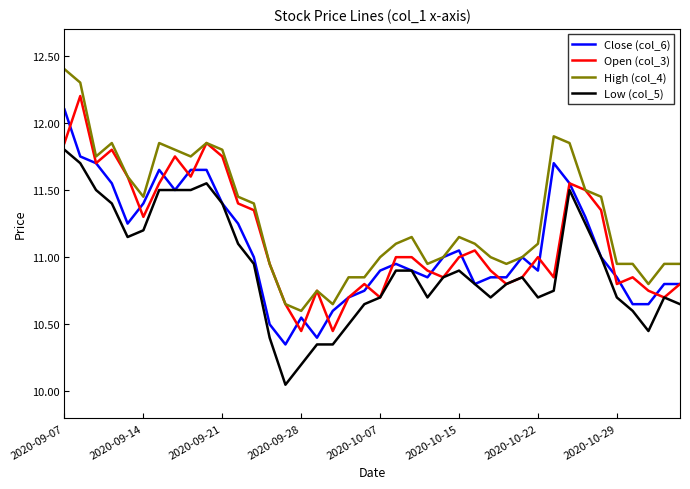

True or false: Low (col_5) and High (col_4) cross at least once.

False